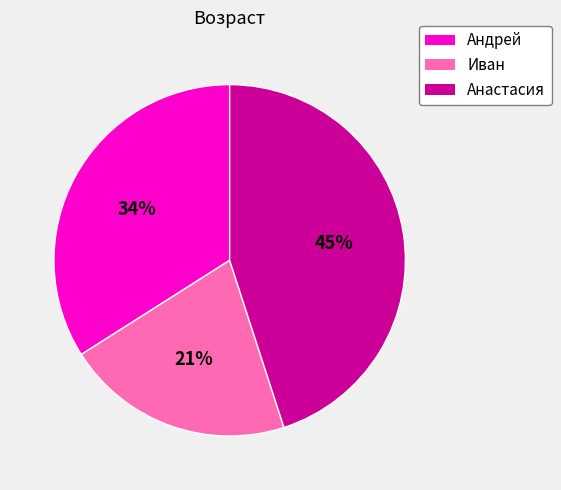

To the nearest percent, what portion does Иван represent?

21%